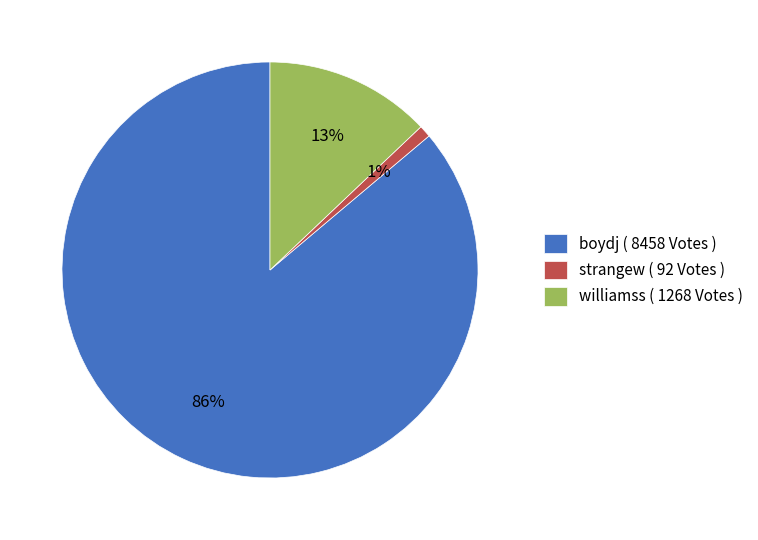

To the nearest percent, what is the average slice percentage?

33%